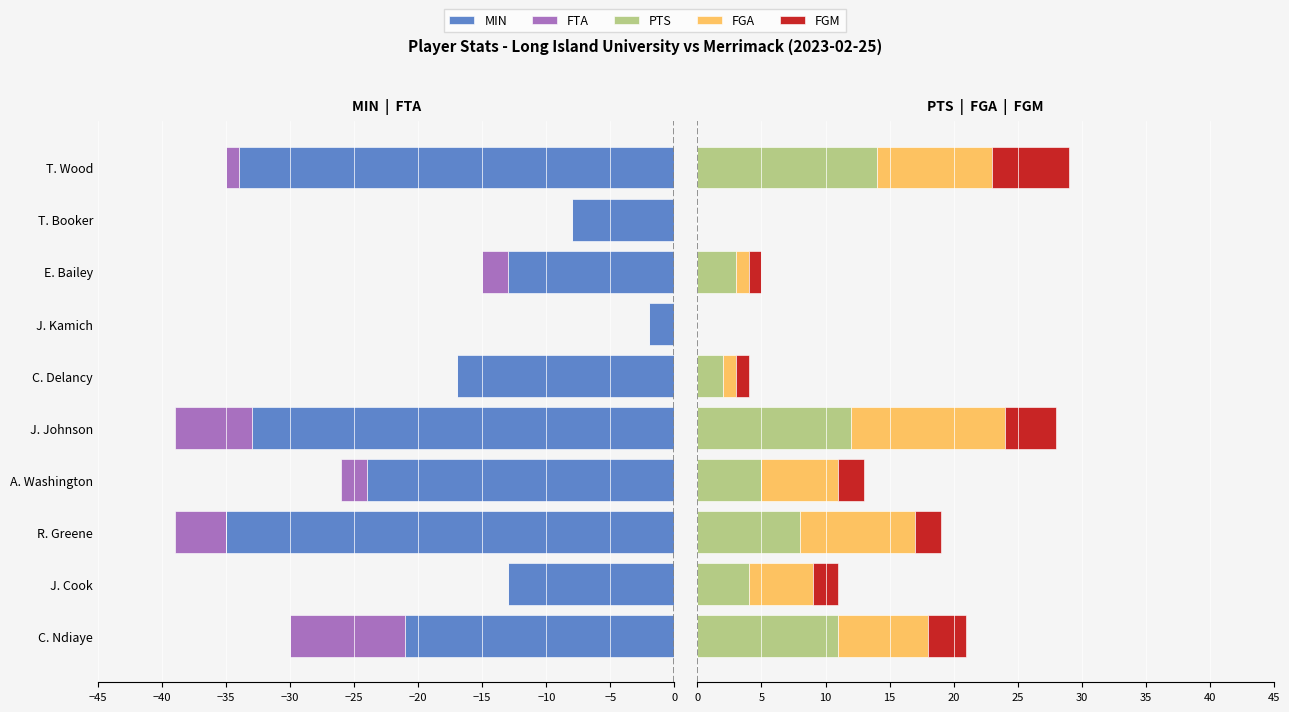

The value of FGM at C. Ndiaye is 1. True or false?

False